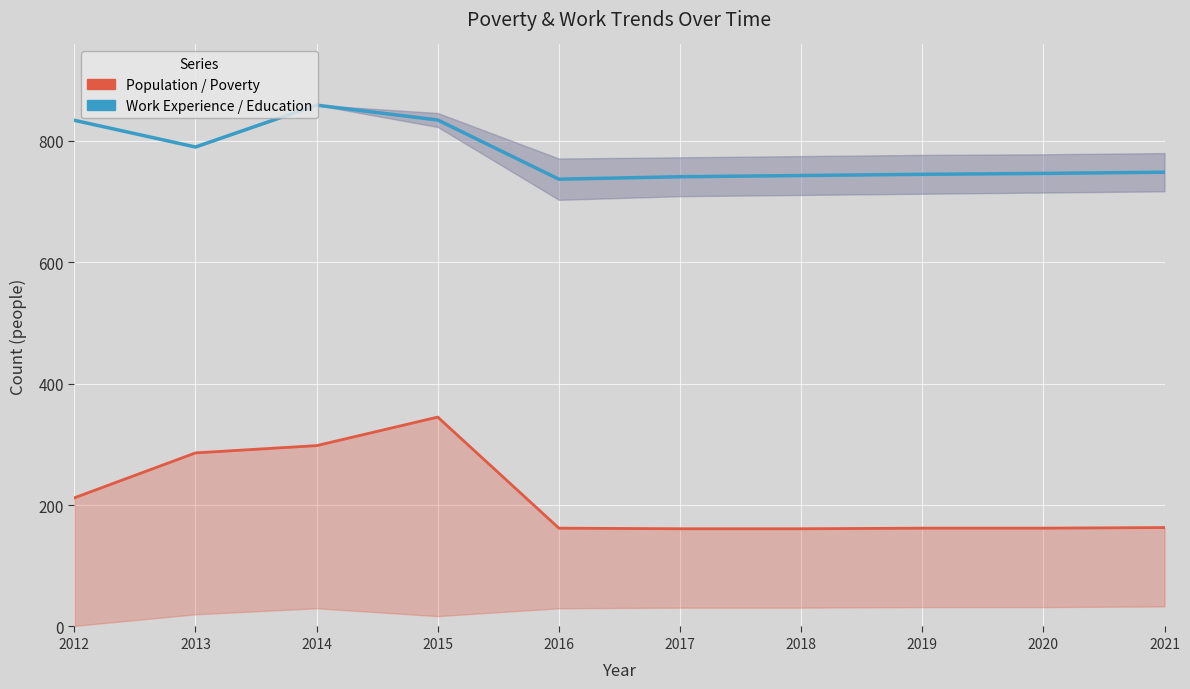

At how many categories does at least one series exceed 212?

10